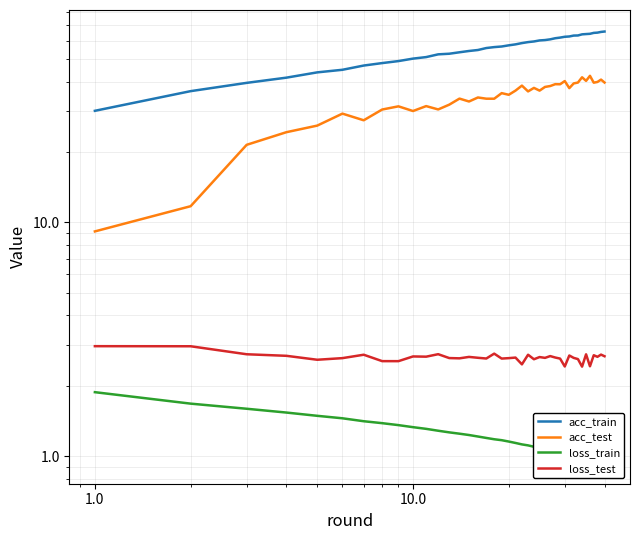

How many lines are shown in the chart?

4